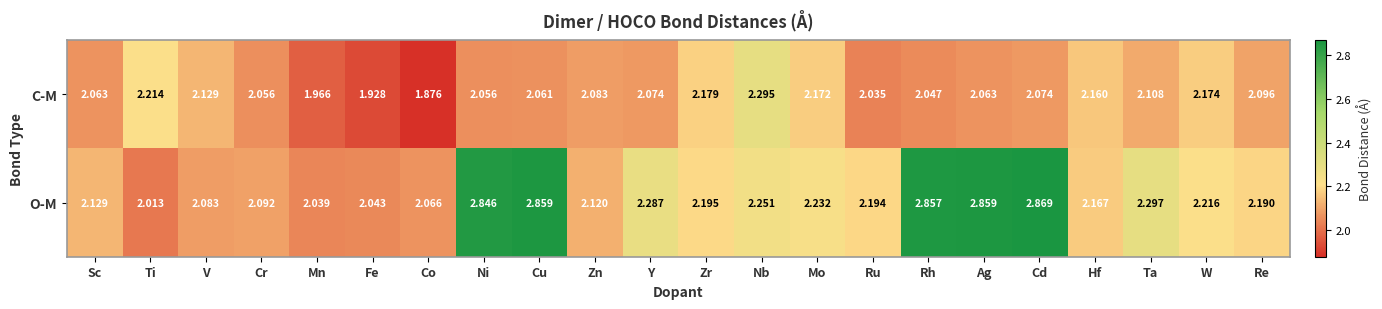

At which label is C-M closest to 2?

Mn